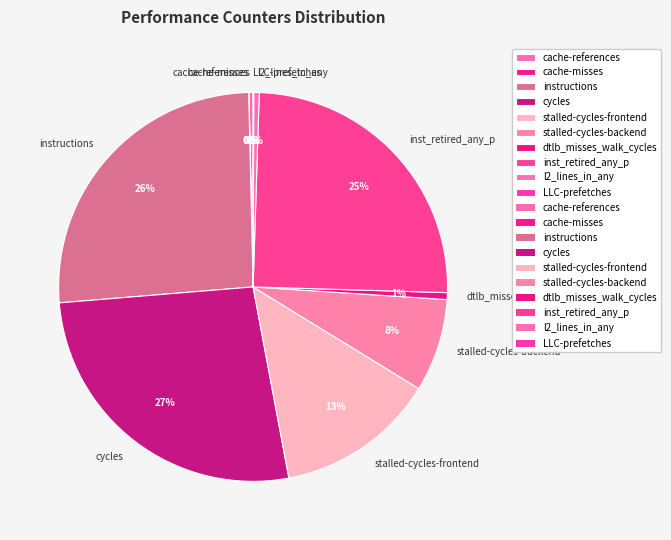

Is there any slice that represents more than half of the pie?

No